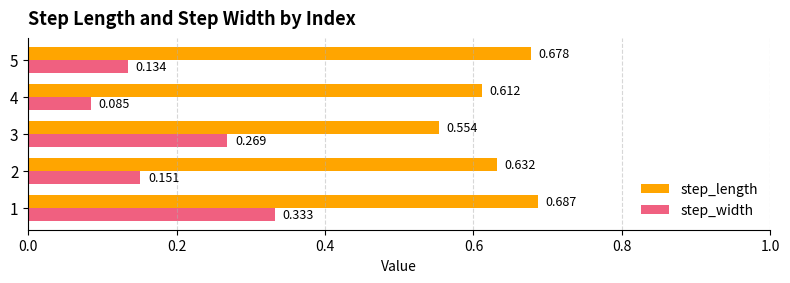

Which series has the largest range (max minus min)?

step_width